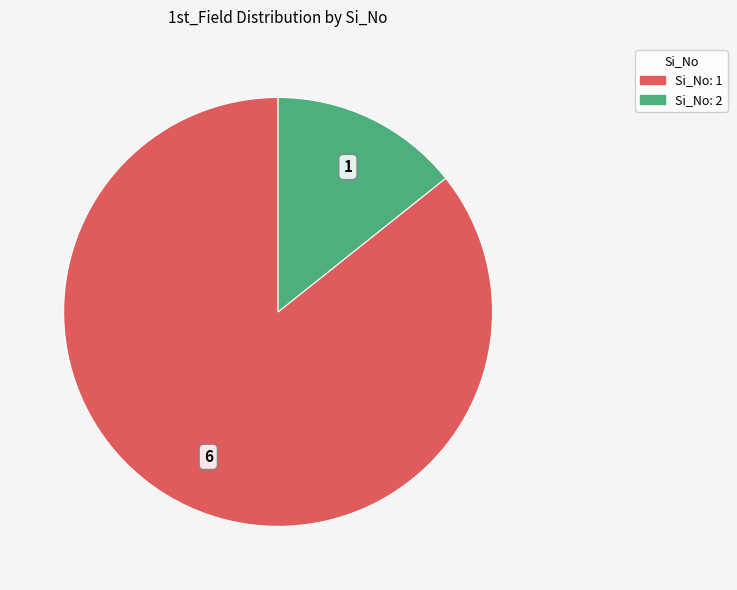

Do Si_No: 2 and Si_No: 1 together represent more than half of the pie?

Yes